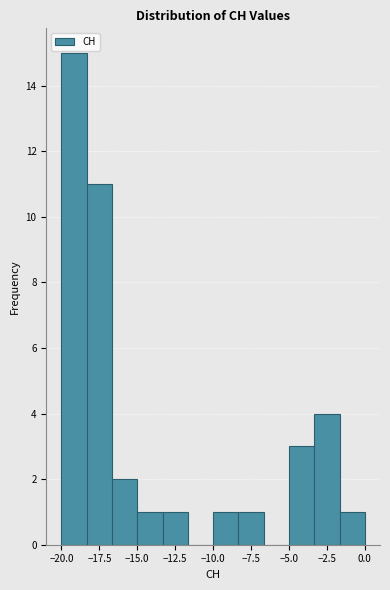

Around what value on the x-axis is the tallest bar? Give the approximate position of its centre, as read against the axis.

-19.0